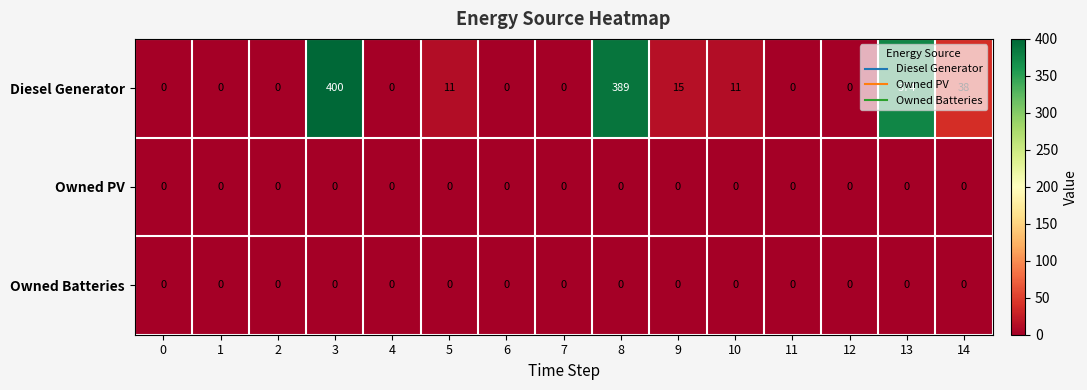

What is the maximum value for Diesel Generator?

400